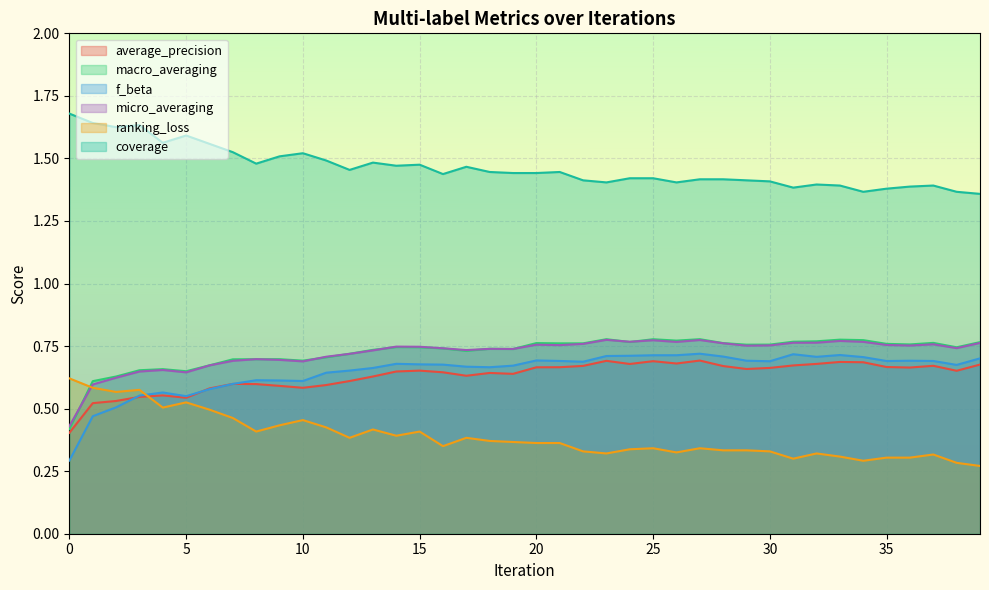

What is the value of the ranking_loss point at the 23rd from the left?

0.3